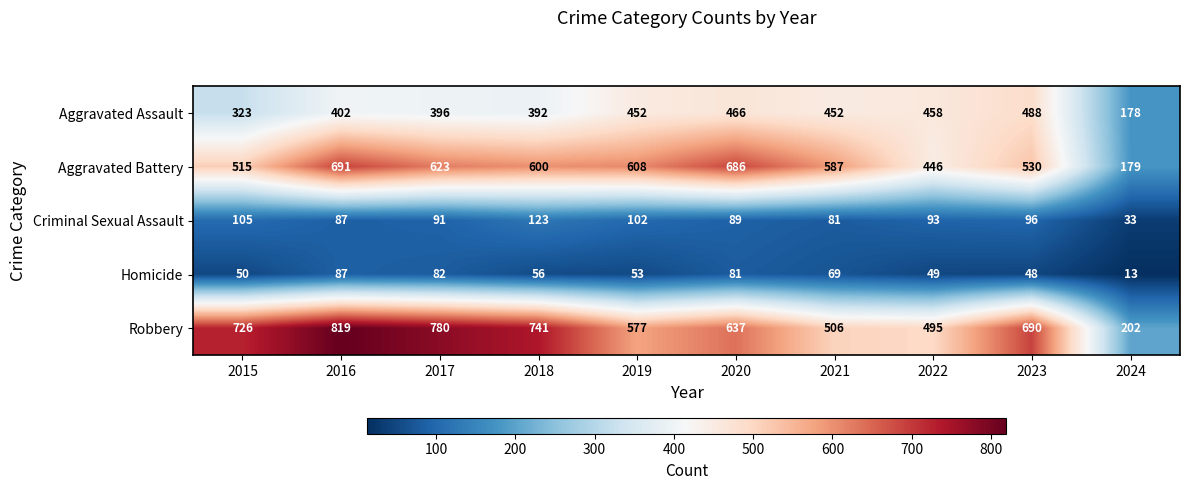

Where does the Robbery series first go above 690?

2015